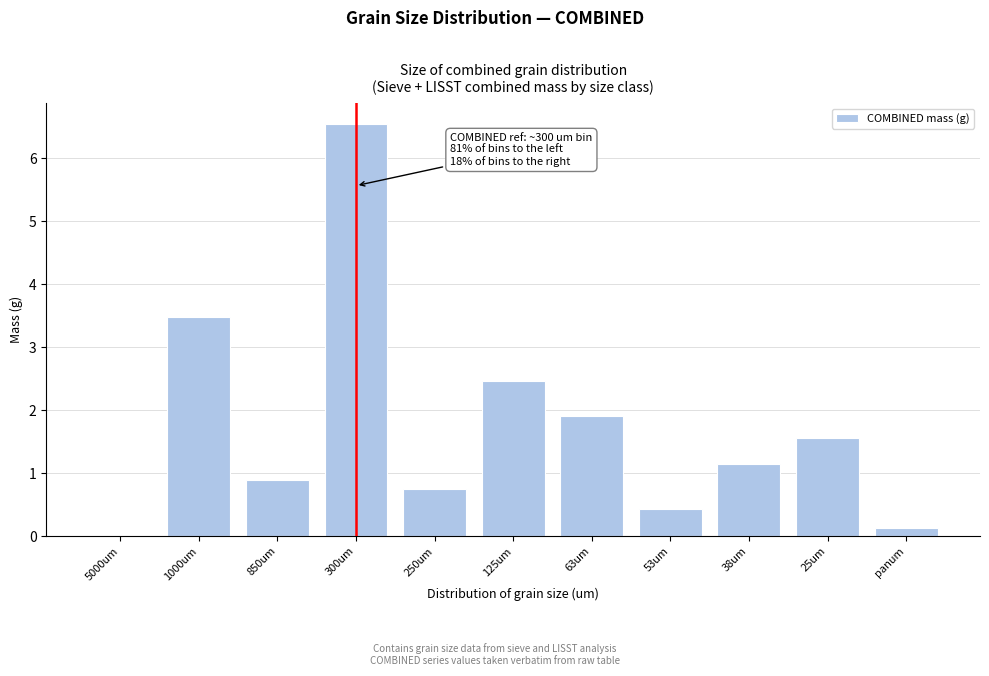

Reading left to right, extract all data points from this chart.

5000um=0.0	1000um=3.5	850um=0.9	300um=6.5	250um=0.8	125um=2.5	63um=1.9	53um=0.4	38um=1.2	25um=1.6	panum=0.1